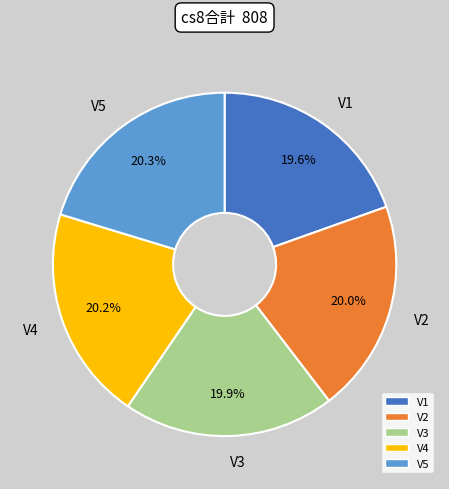

How many segments does this pie chart have?

5